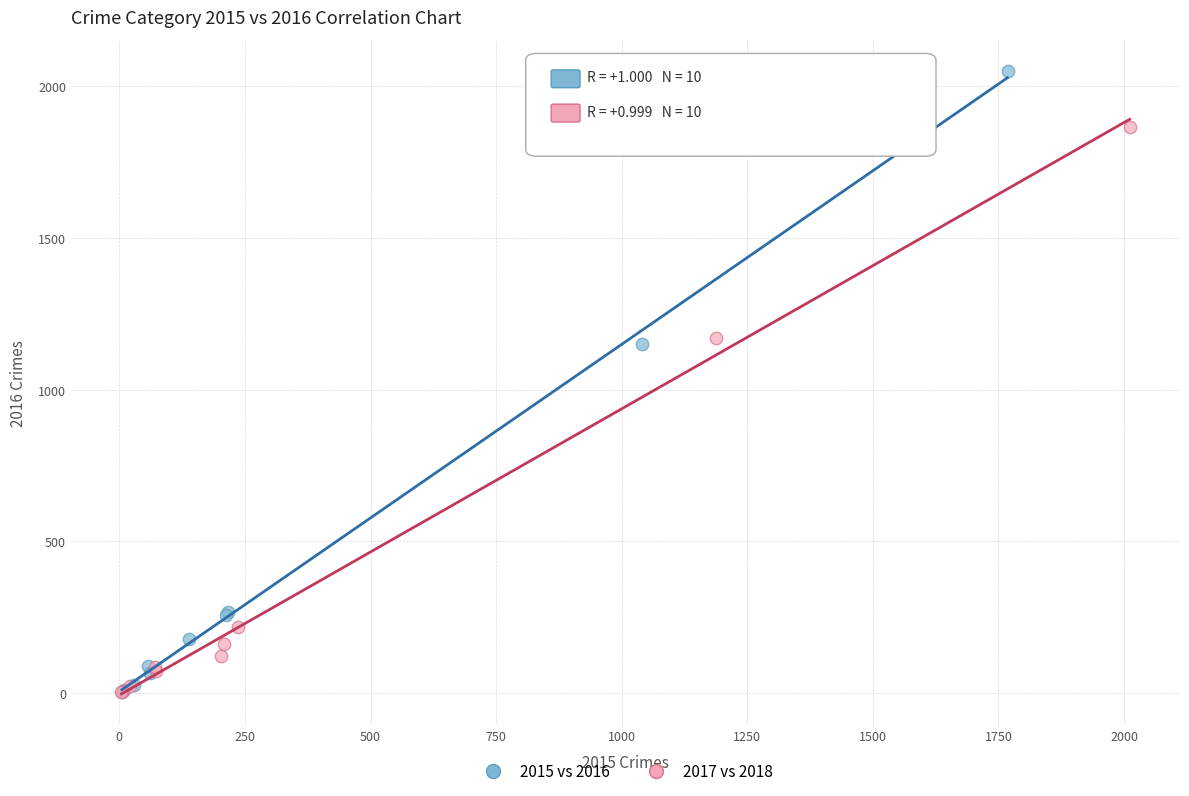

Which series has the largest Y range (max minus min)?

2015 vs 2016